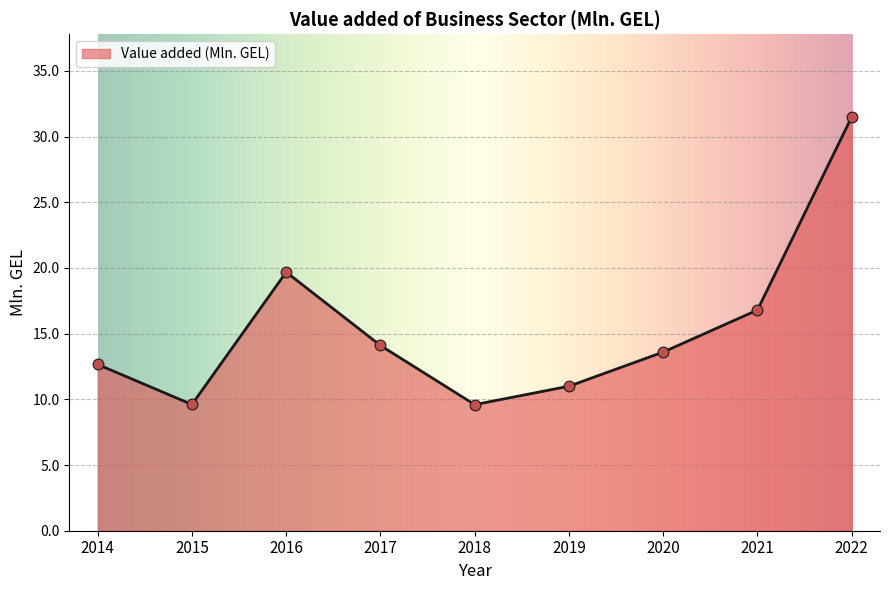

Approximately how many times larger is the value at 2020 compared to 2017?

1.0